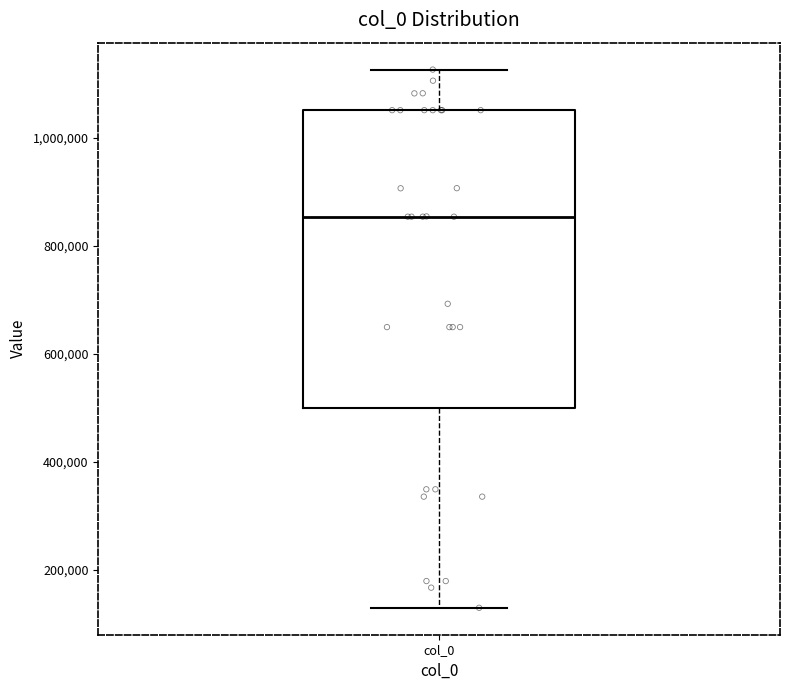

Where is the lower edge of the box for col_0 on the y-axis? The values are not printed on the chart, so give them approximately, as read against the axis.

500000